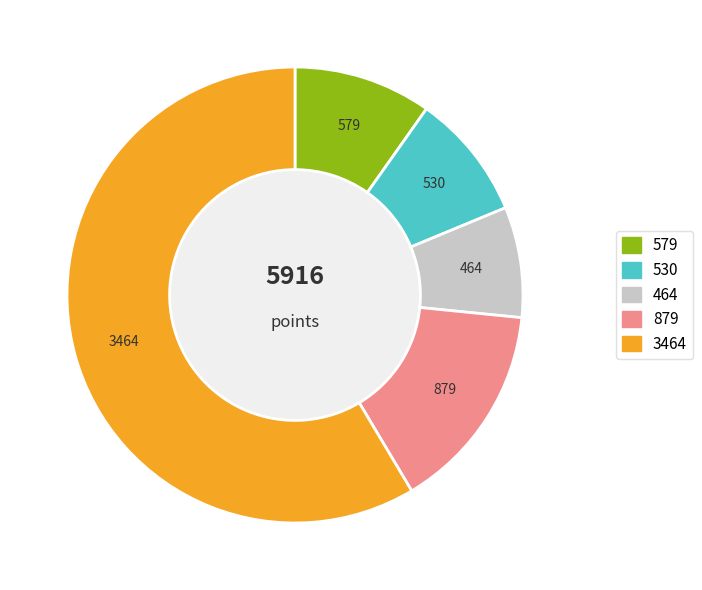

Does any single category account for the majority?

Yes